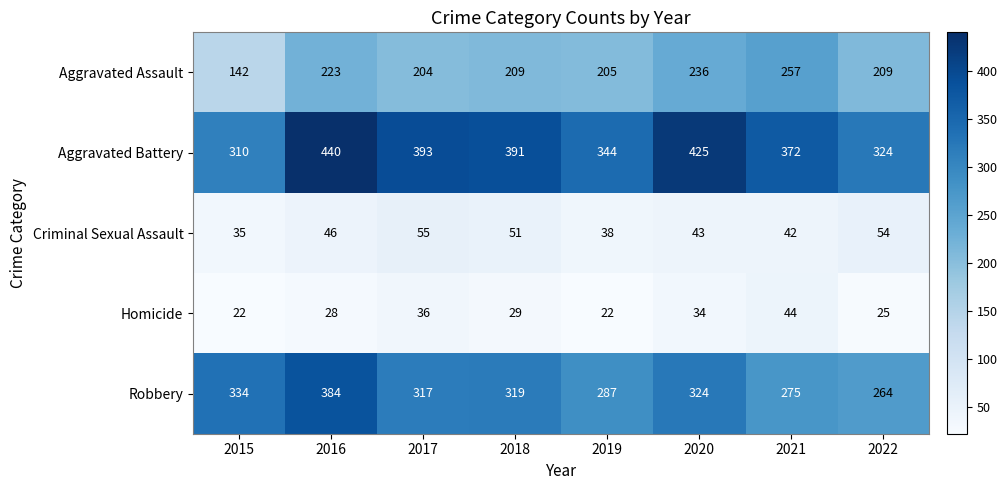

True or false: Aggravated Assault has a value of 209 at 2022.

True